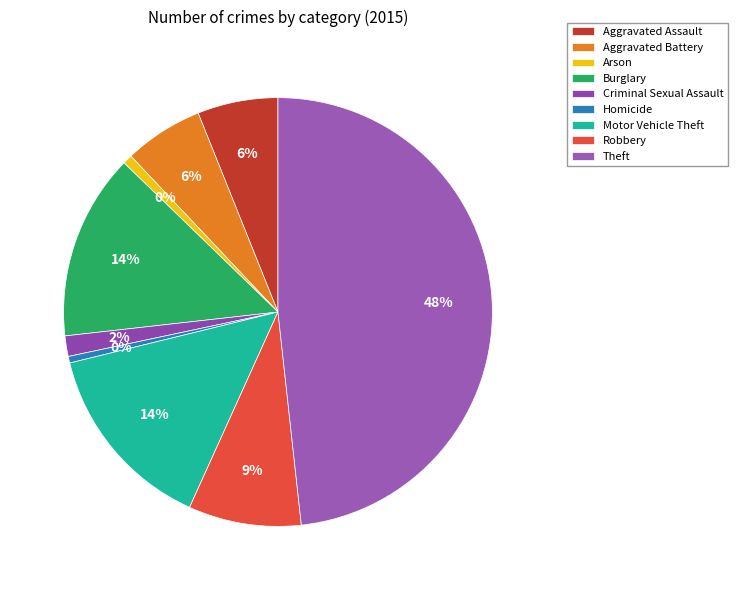

What portion of the pie excludes Homicide?

99.5%